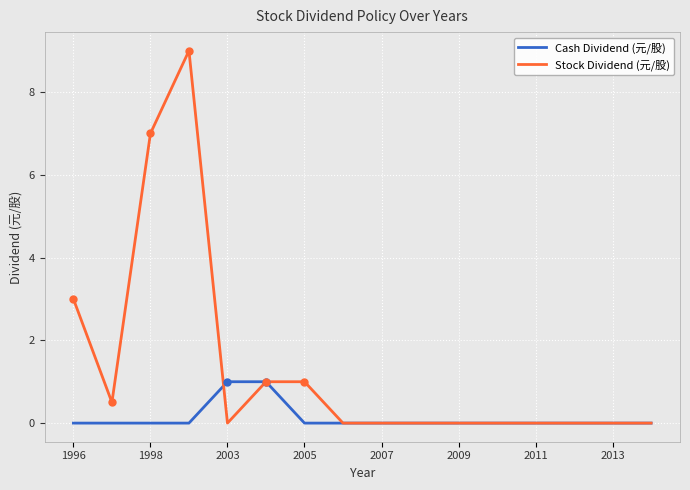

Which series has the largest total across all categories?

Stock Dividend (元/股)